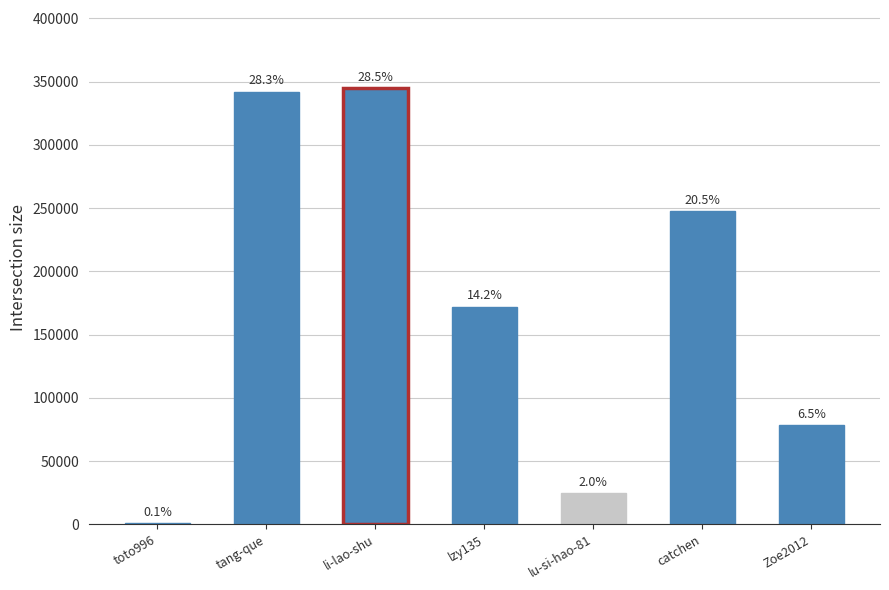

What is the value of the 6th bar from the left?

247458